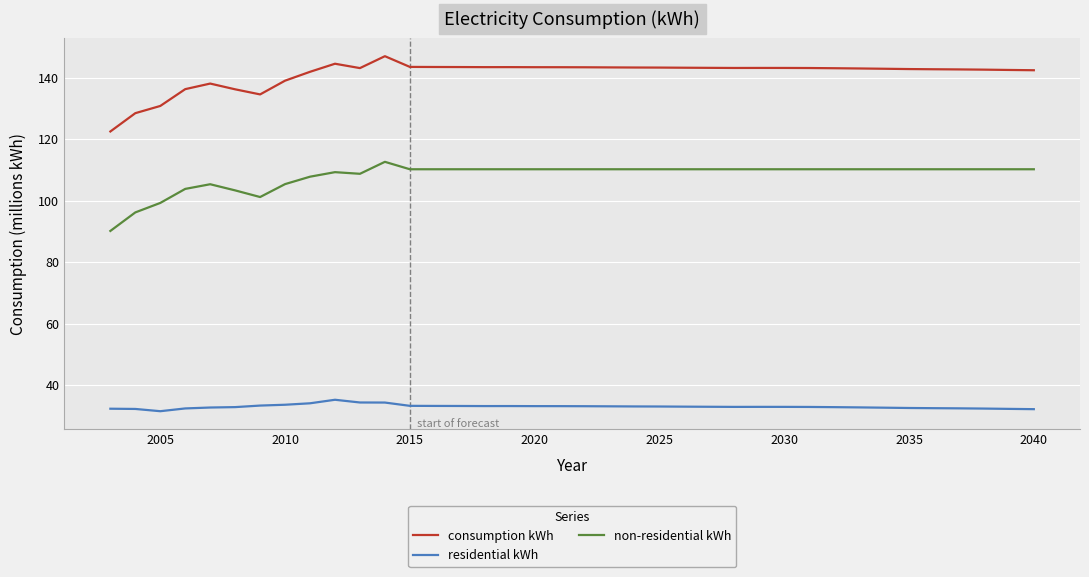

What is the average value of the non-residential kWh series?

108.2